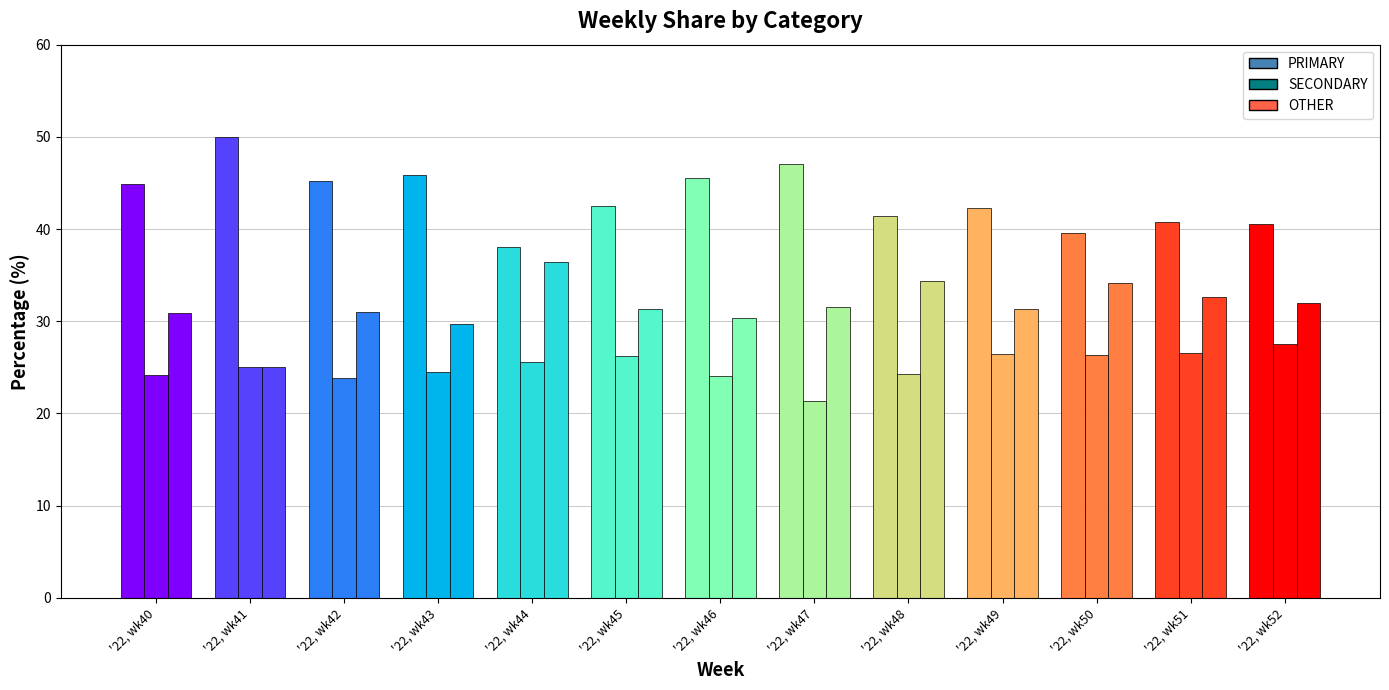

Which category has the lowest value in the PRIMARY series?

'22, wk44